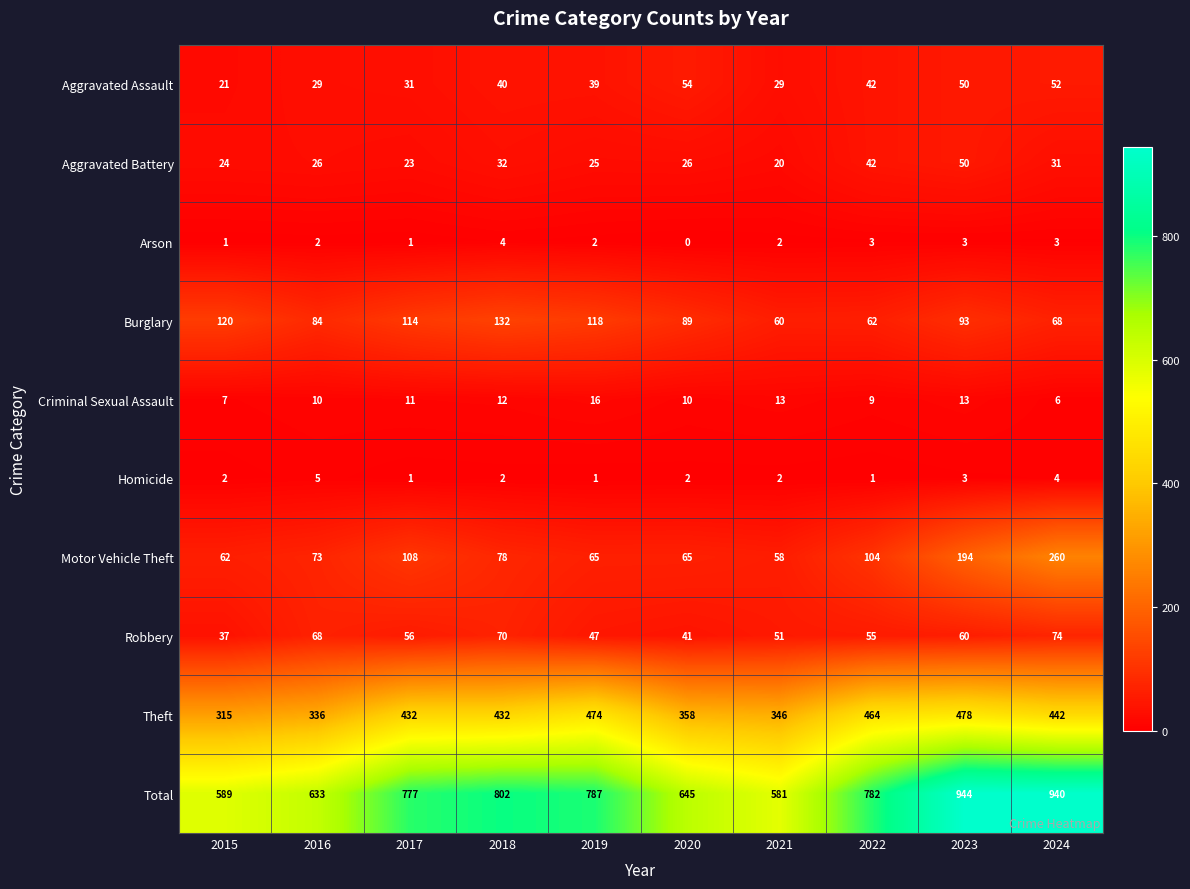

What is the difference between the Motor Vehicle Theft values at 2015 and 2020?

3